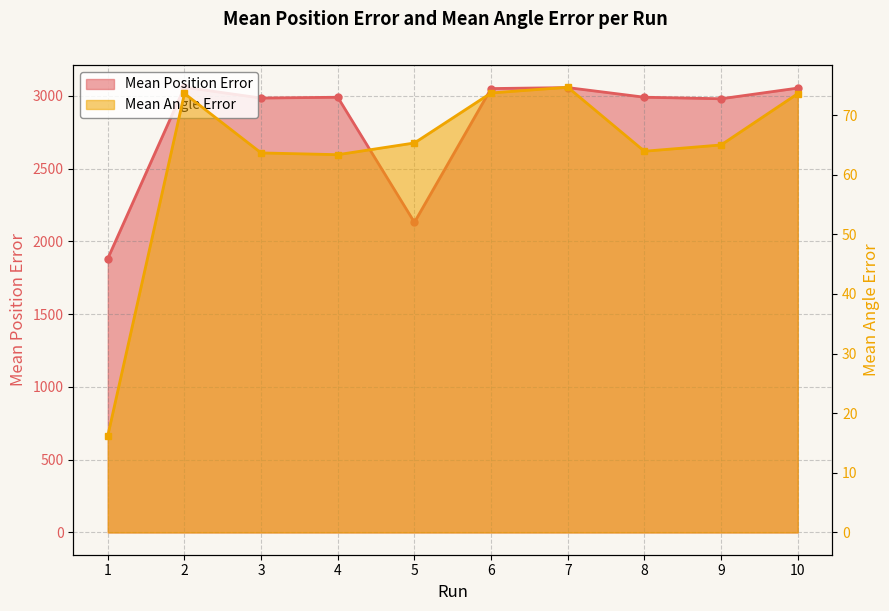

True or false: Mean Angle Error and Mean Position Error intersect in this chart.

False